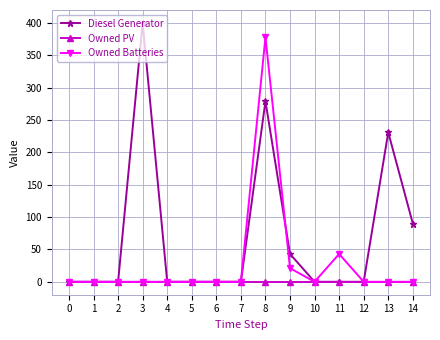

The Owned PV series shows 0 at 5. True or false?

True